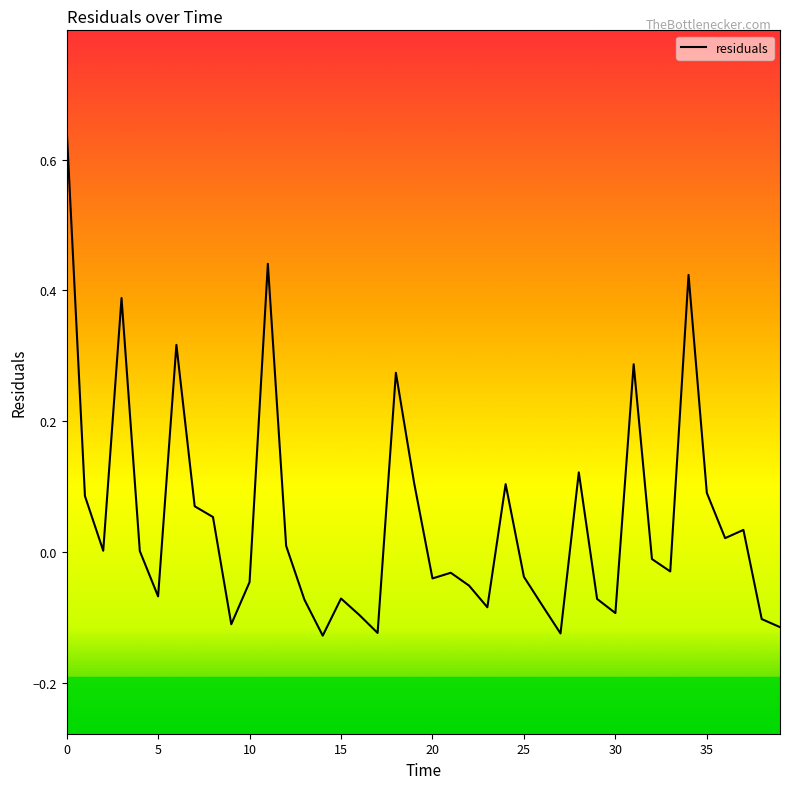

The chart shows a value of -0.0 at 15. True or false?

False